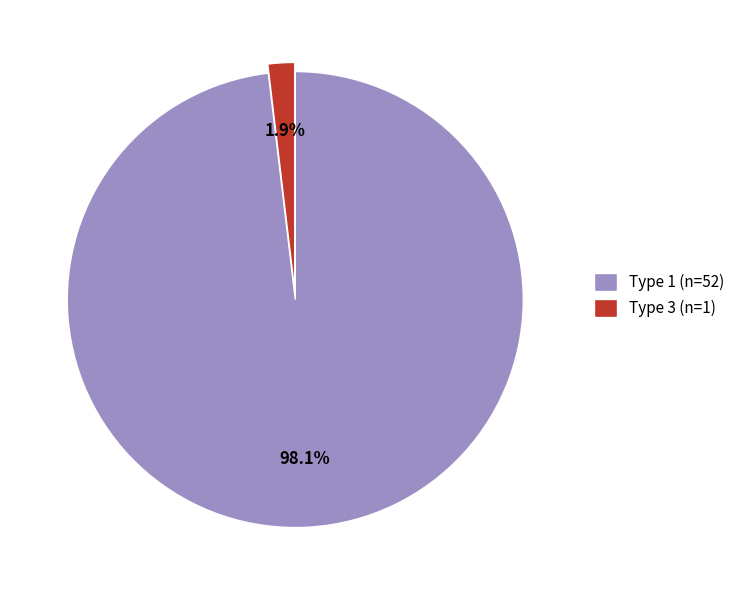

Is the sum of Type 1 (n=52) and Type 3 (n=1) greater than half?

Yes